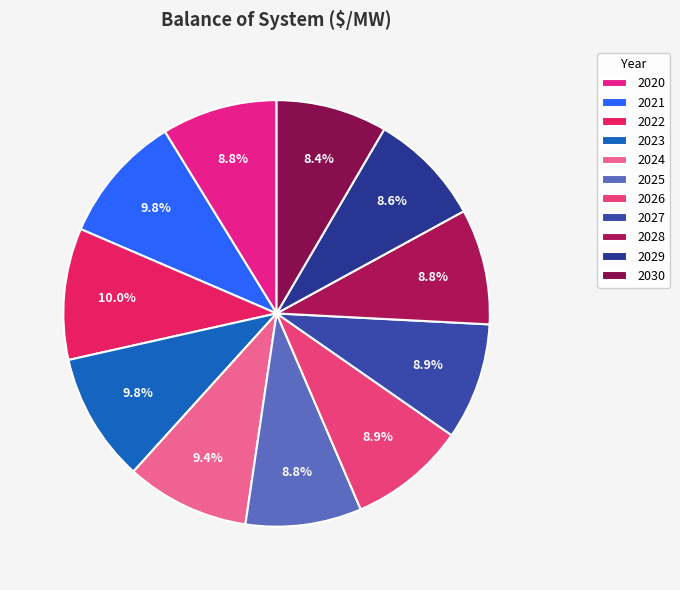

Is it true that 2022 is 10% of the pie?

True